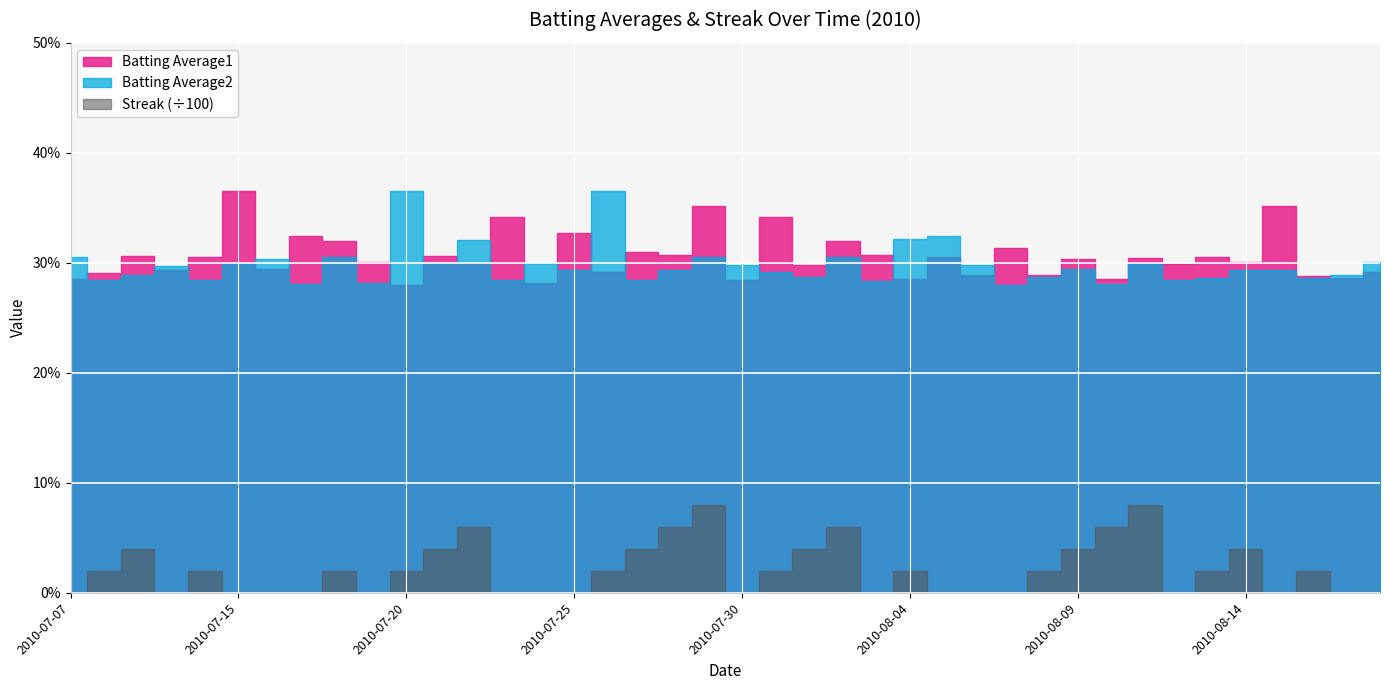

The value of Batting Average1 at 2010-08-12 is 0.3. True or false?

True